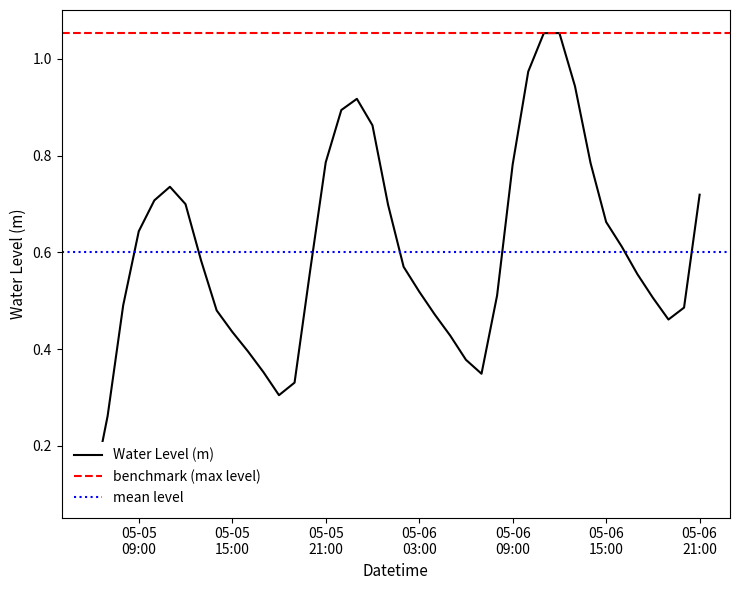

What is the difference between the values at 2024-05-06 02:00:00 and 2024-05-05 17:00:00?

0.2